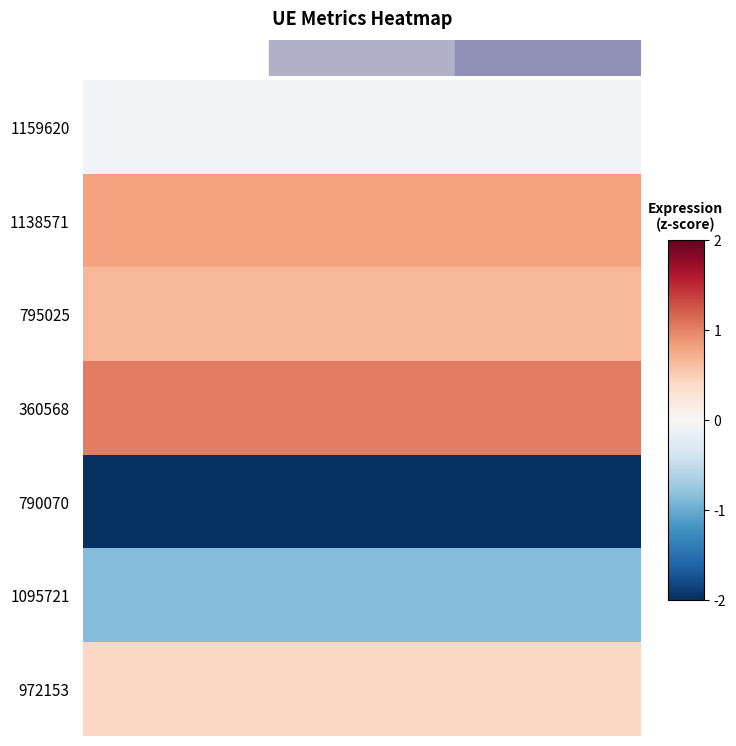

Reading right to left, transcribe all the data shown in this chart.

1159620: optimal GU=-0.1	Data rate=-0.1	Internet usage=-0.1
1138571: optimal GU=0.8	Data rate=0.8	Internet usage=0.8
795025: optimal GU=0.7	Data rate=0.7	Internet usage=0.7
360568: optimal GU=1.0	Data rate=1.0	Internet usage=1.0
790070: optimal GU=-2.0	Data rate=-2.0	Internet usage=-2.0
1095721: optimal GU=-0.9	Data rate=-0.9	Internet usage=-0.9
972153: optimal GU=0.4	Data rate=0.4	Internet usage=0.4